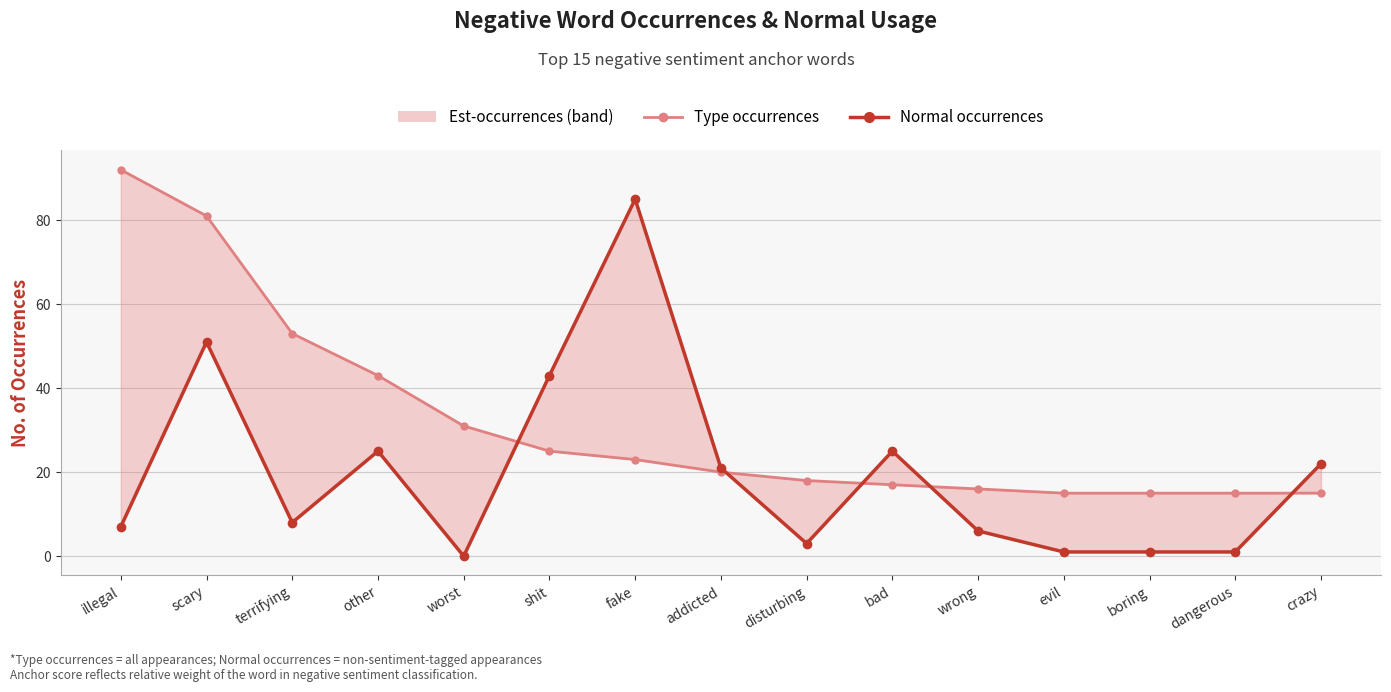

At how many categories does at least one series exceed 49?

4